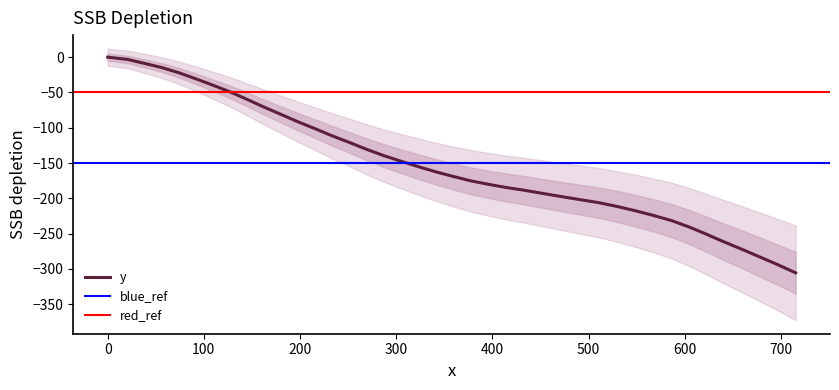

What is the minimum value for y?

-305.6